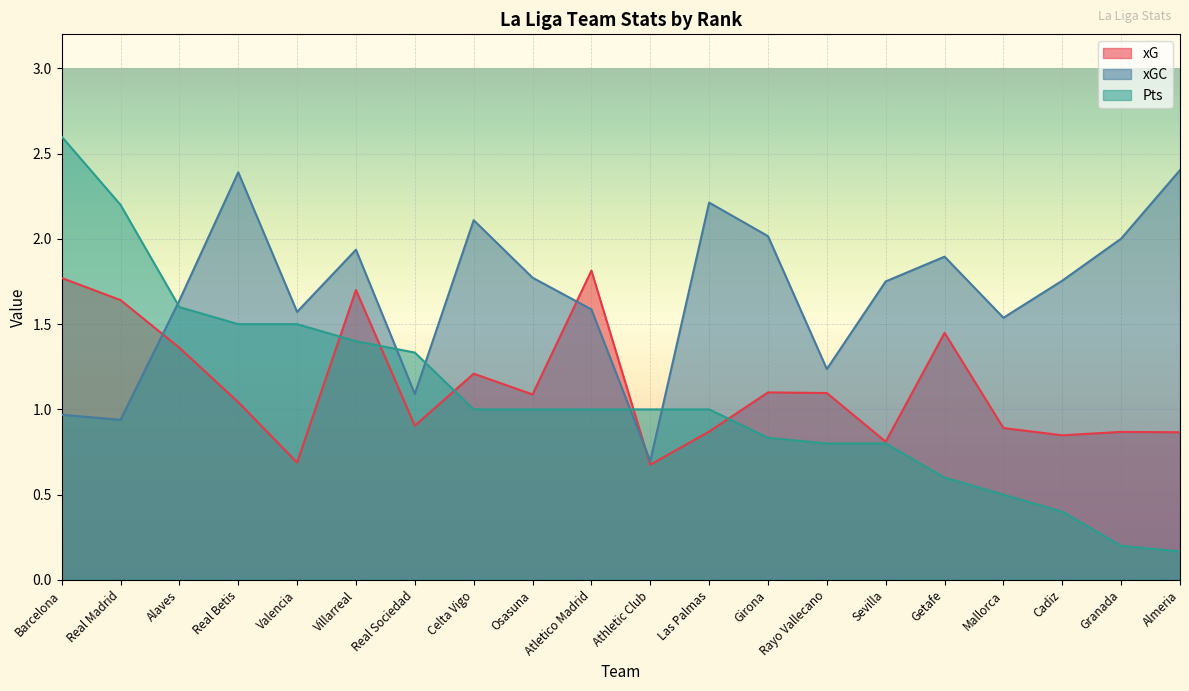

True or false: Pts has a value of 0.1 at Almeria.

False